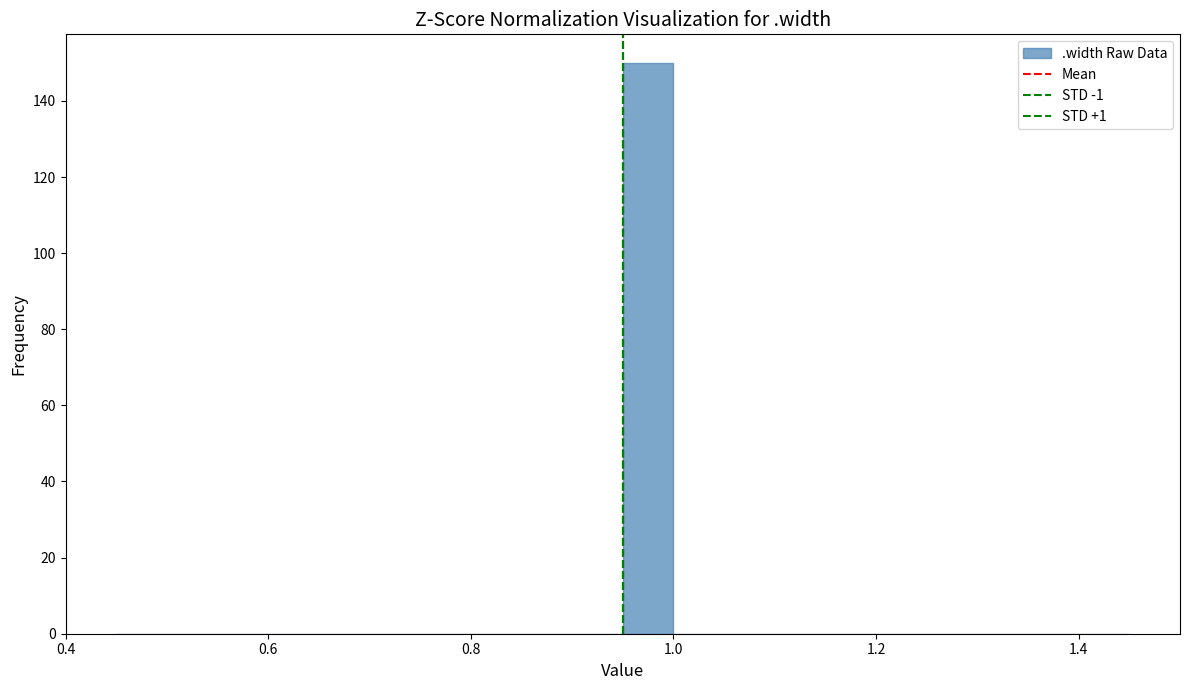

Read against the x-axis, roughly where is the centre of the tallest bar?

0.98